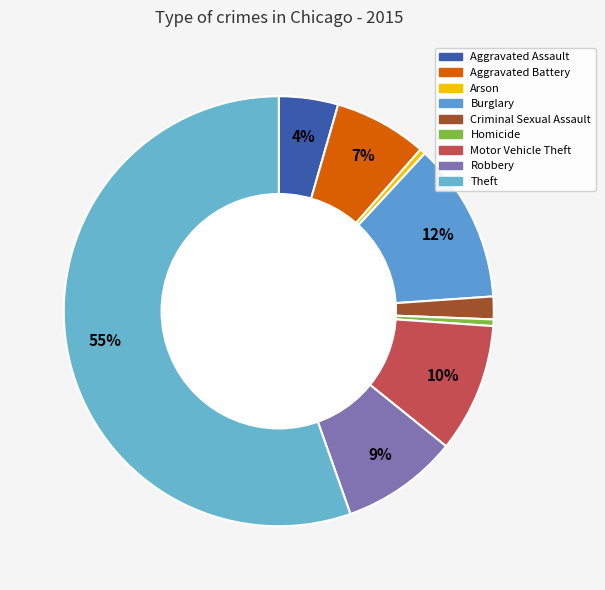

Is Homicide the majority of the pie?

No